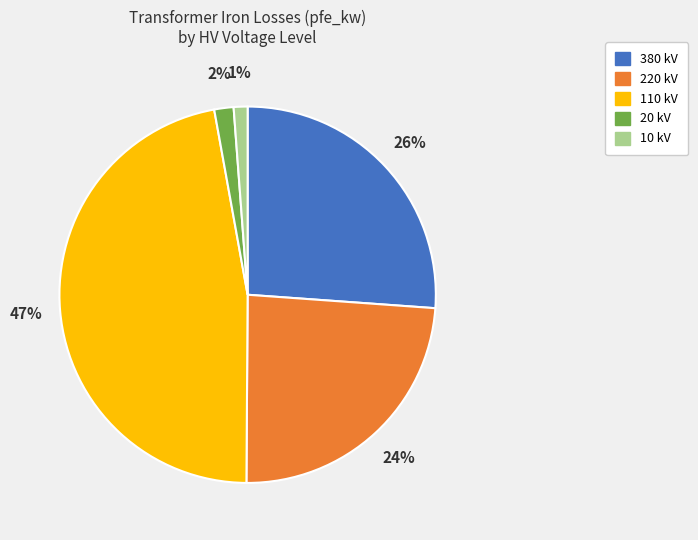

Is there any slice that represents more than half of the pie?

No